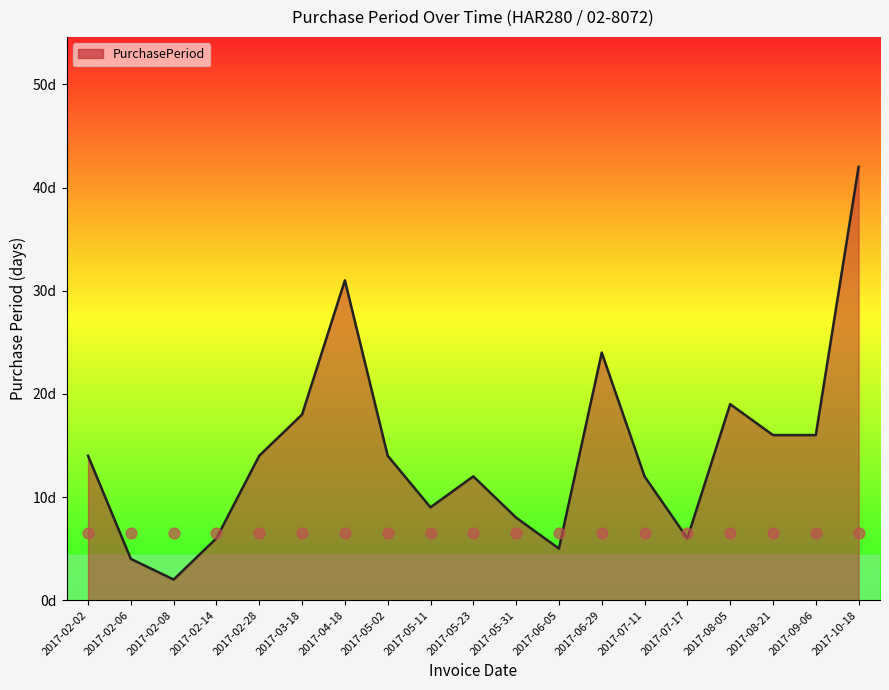

What is the ratio of the value at 2017-10-18 to the value at 2017-06-29?

1.8